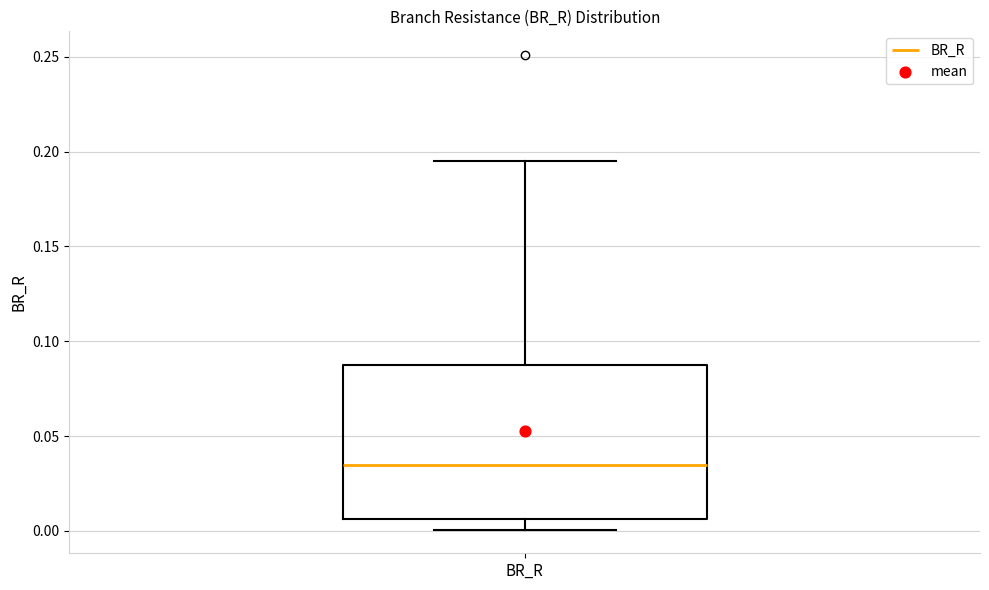

Transcribe this box plot: give where the median line is, the range the box spans, and where the two whiskers end, as read against the y-axis. The values are not printed on the chart, so give them approximately, as read against the axis.

median 0.035, box 0.005 to 0.085, whiskers 0.000 to 0.195